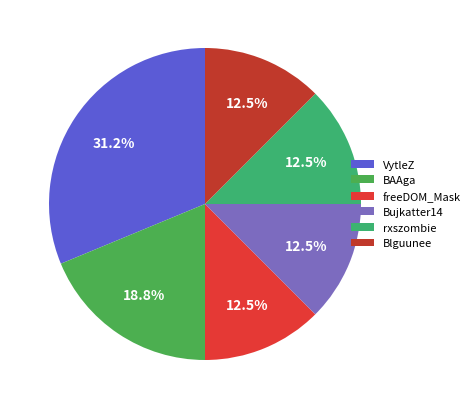

Between BAAga and rxszombie, which is larger?

BAAga